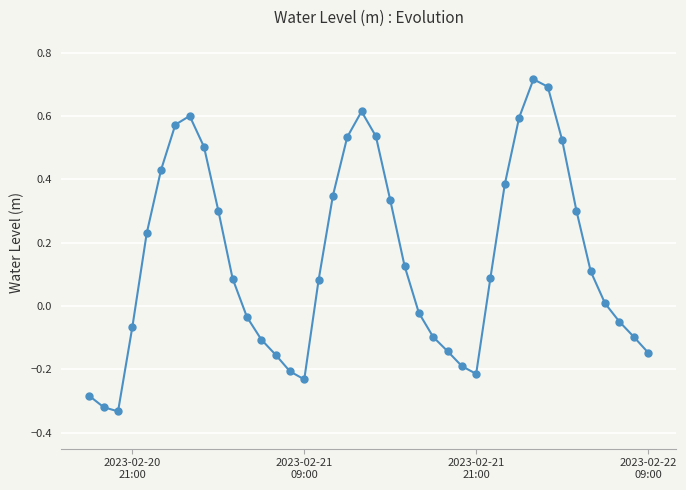

What is the sum of all values?

6.0